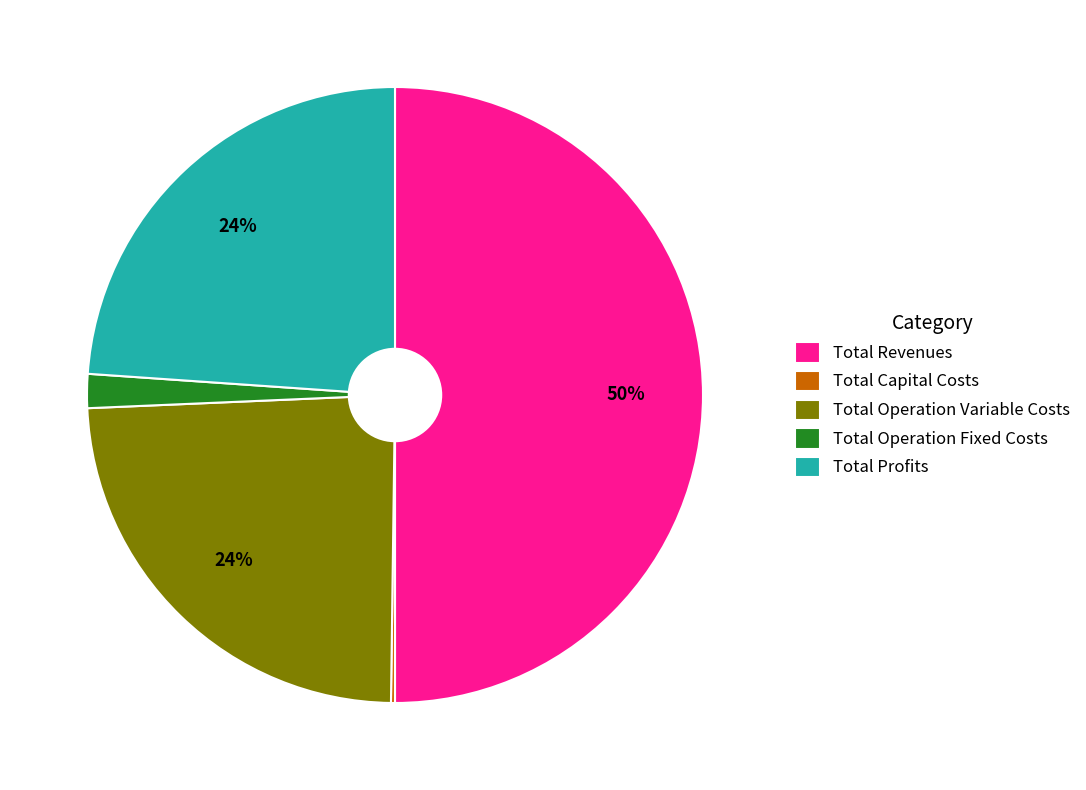

To the nearest percent, what is the difference between the largest and smallest slice percentages?

50%